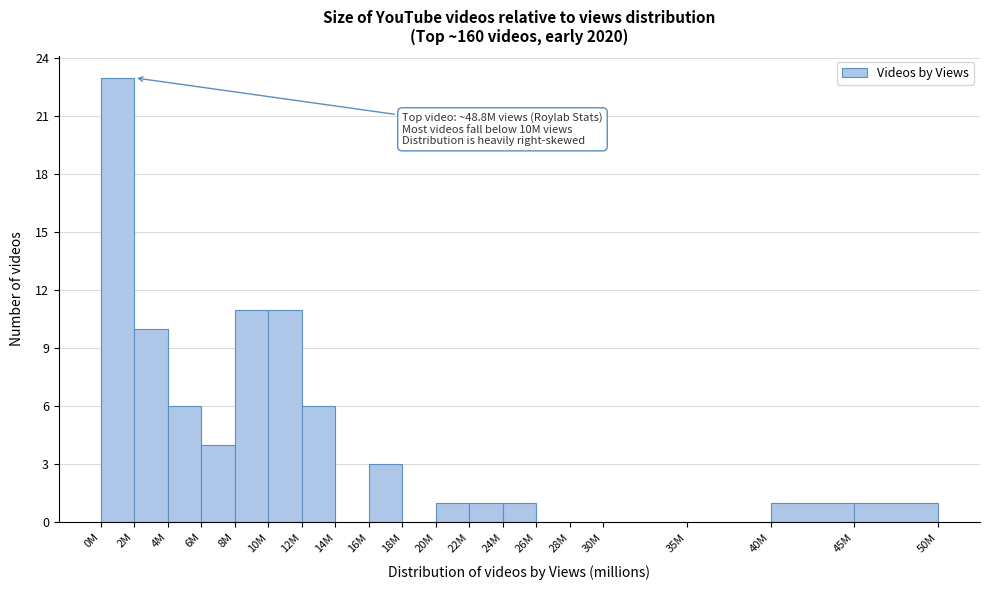

Reading left to right, transcribe all the data shown in this chart.

0M=23	2M=10	4M=6	6M=4	8M=11	10M=11	12M=6	14M=0	16M=3	18M=0	20M=1	22M=1	24M=1	26M=0	28M=0	30M=0	35M=0	40M=1	45M=1